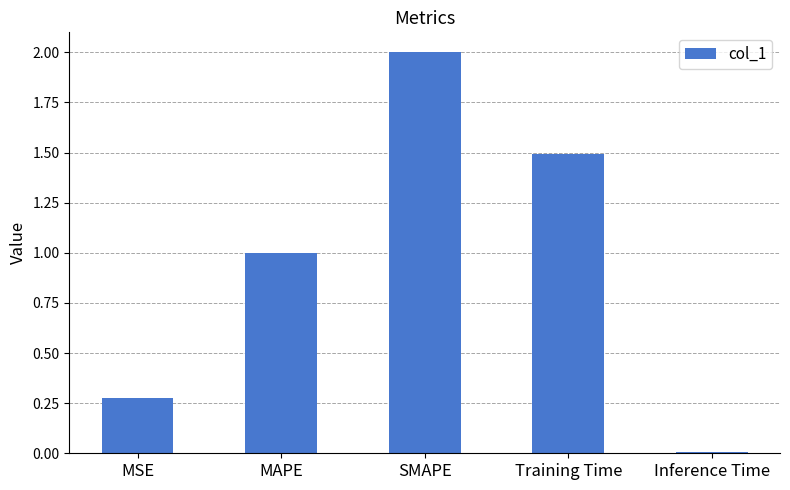

Rank the categories by value from lowest to highest.

Inference Time, MSE, MAPE, Training Time, SMAPE